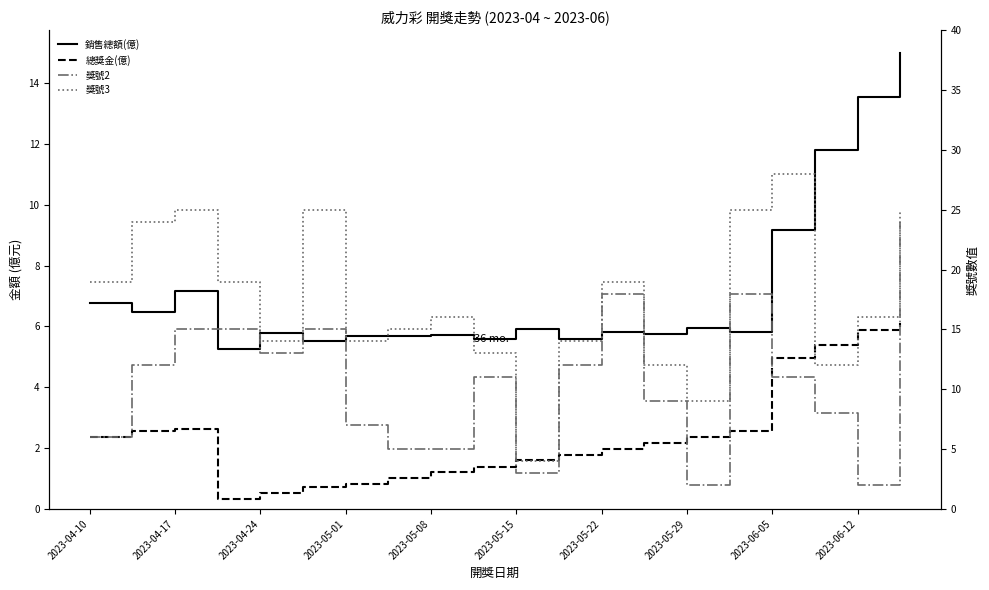

At how many categories does at least one series exceed 2?

20